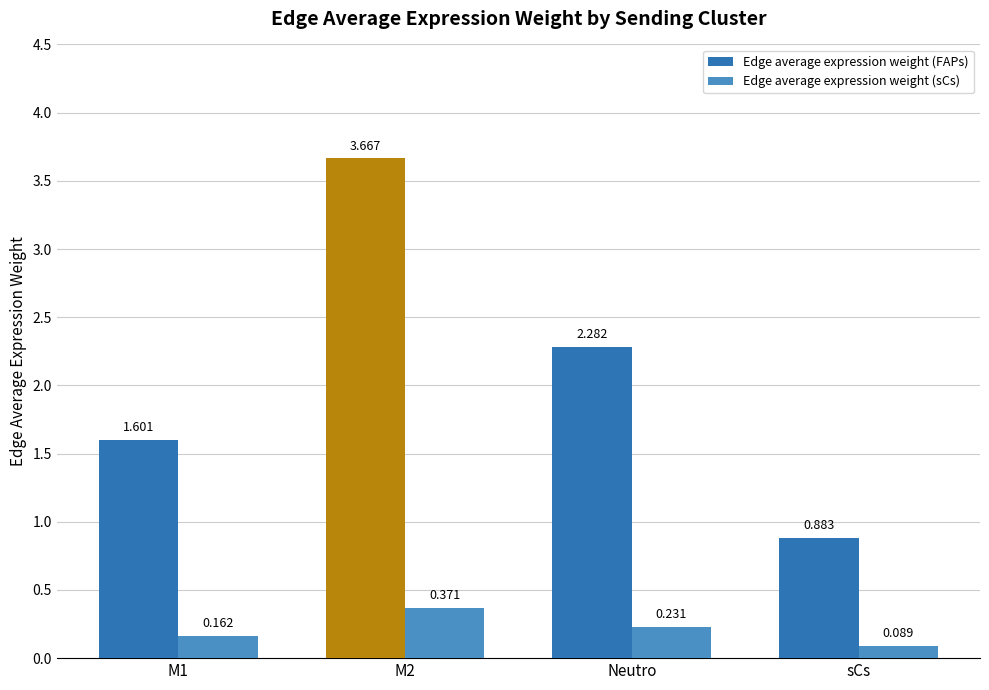

Which series changed the most between M2 and Neutro?

Edge average expression weight (FAPs)